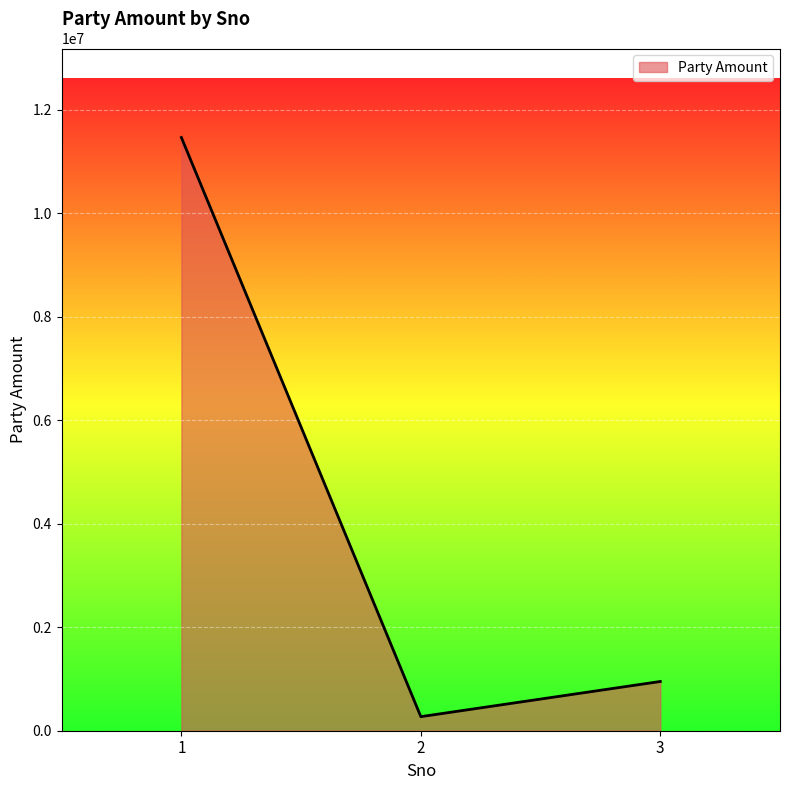

Approximately how many times larger is the value at 1 compared to 3?

12.0